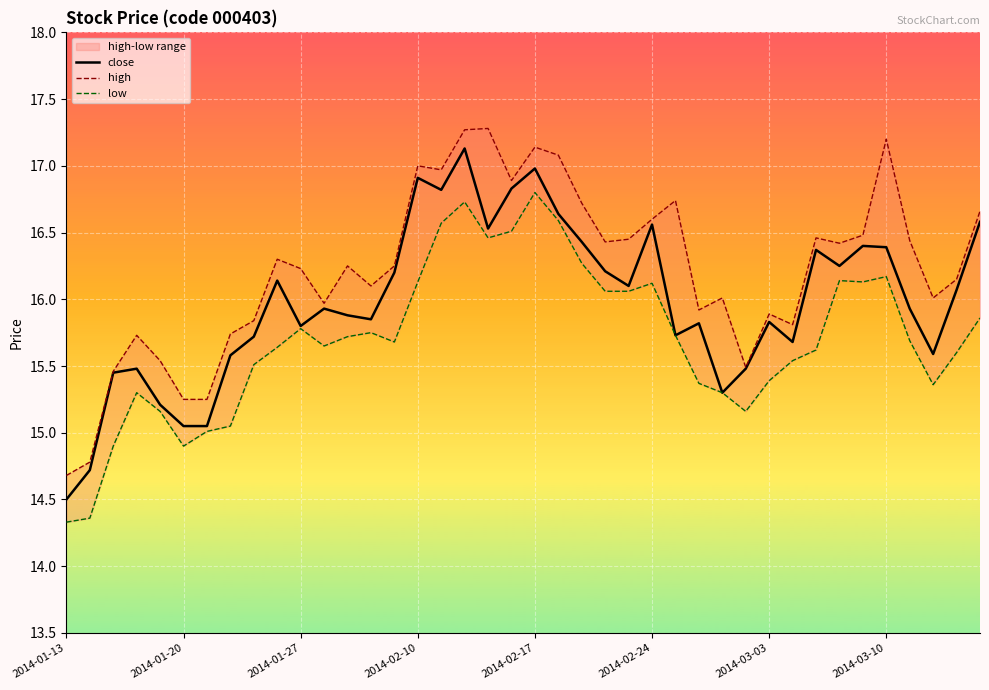

What is the minimum value for close?

14.5